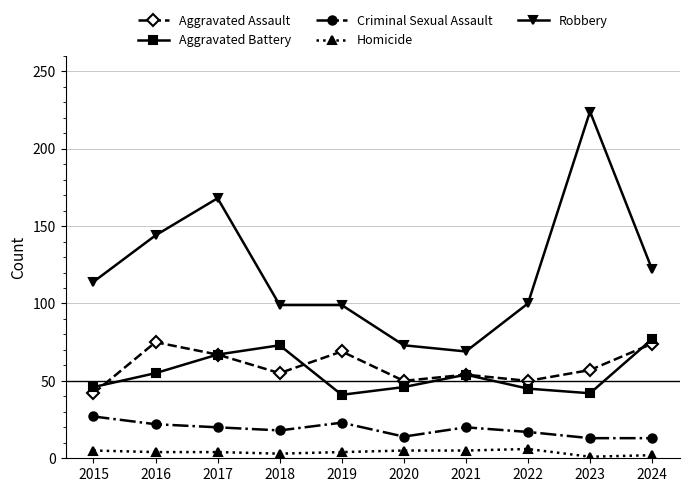

What is the value of the Homicide point at the 7th from the left?

5